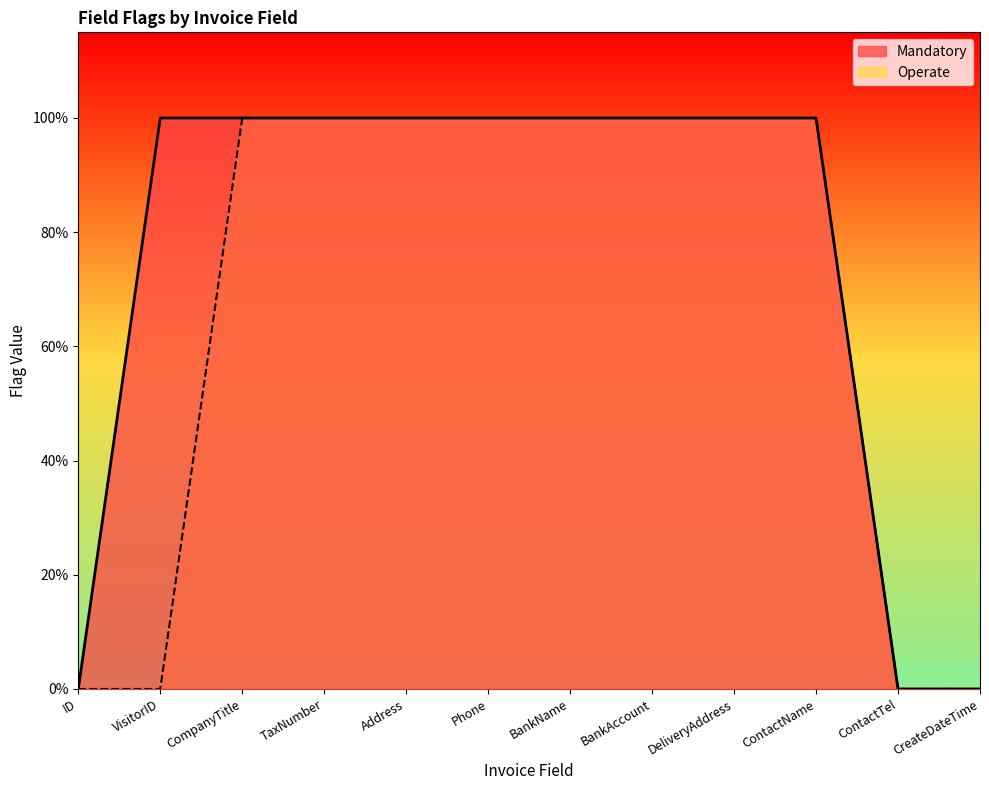

At ContactTel, list the series in order from smallest to largest.

Mandatory, Operate